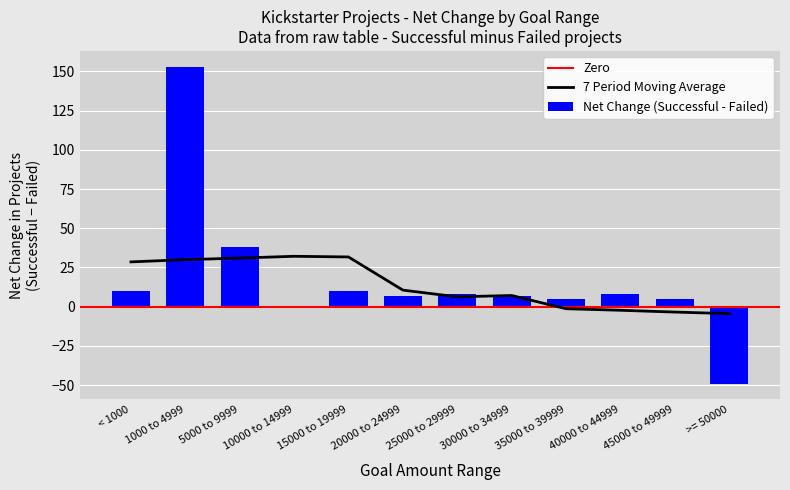

The value of Number_successful at 40000 to 44999 is 11. True or false?

True